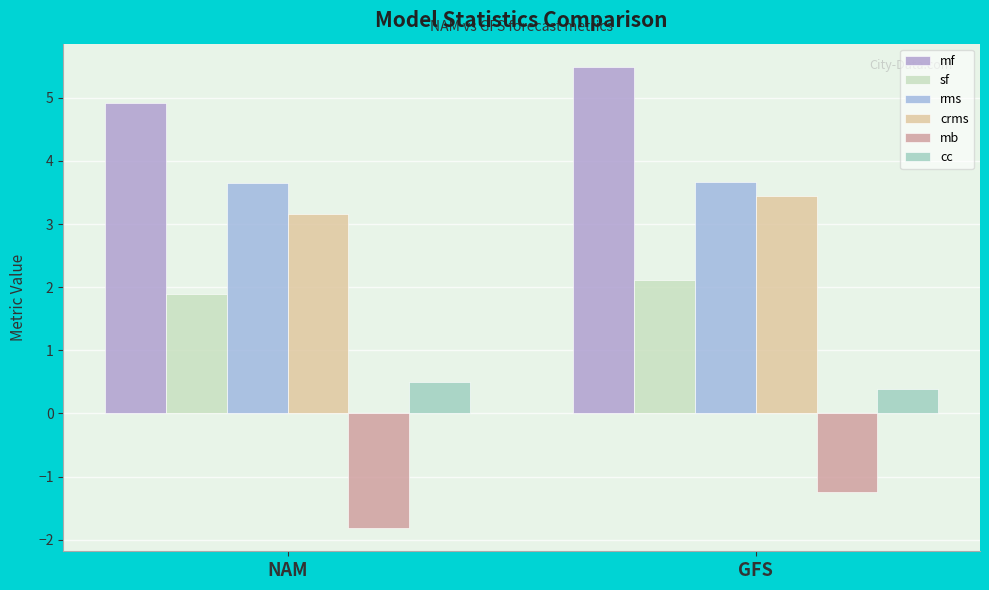

Reading left to right, extract all data points from this chart.

mf: NAM=4.9	GFS=5.5
sf: NAM=1.9	GFS=2.1
rms: NAM=3.6	GFS=3.7
crms: NAM=3.2	GFS=3.4
mb: NAM=-1.8	GFS=-1.2
cc: NAM=0.5	GFS=0.4